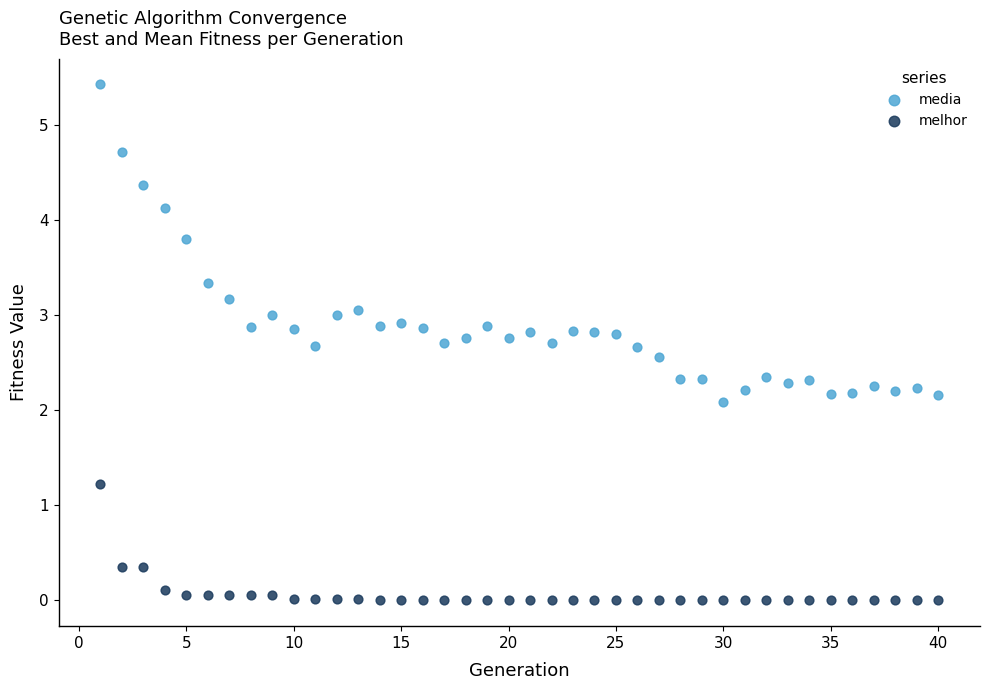

Across all series, what Y value is closest to 2?

2.1